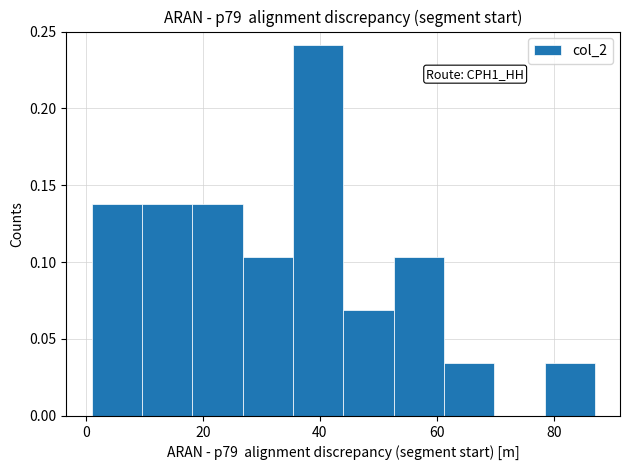

Which range on the x-axis has the tallest bar?

35.4 to 44.0